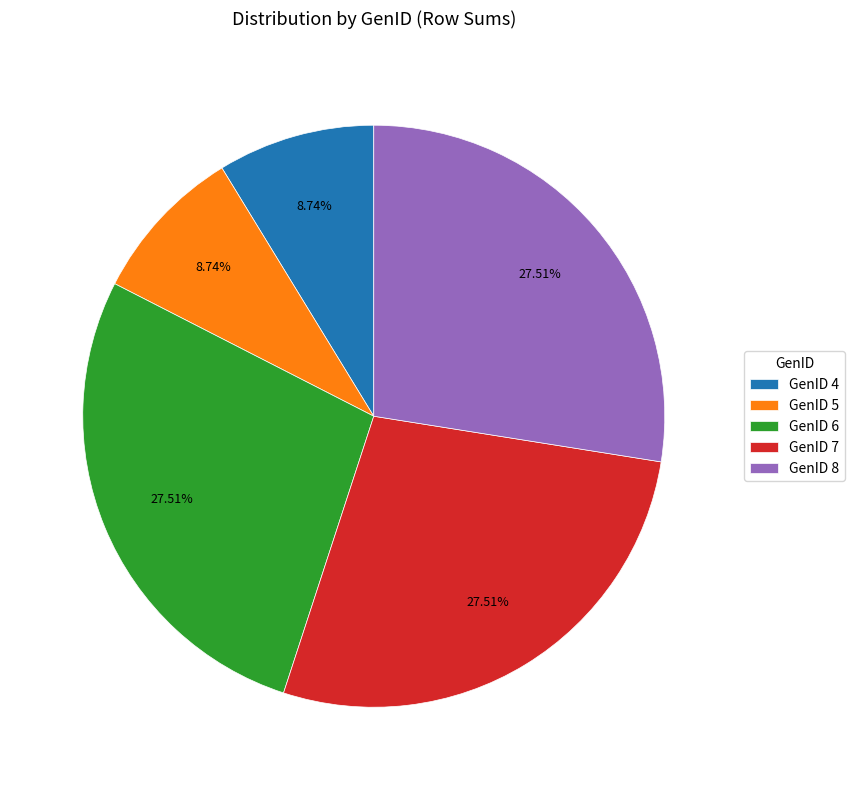

Does GenID 7 account for over 50% of the chart?

No